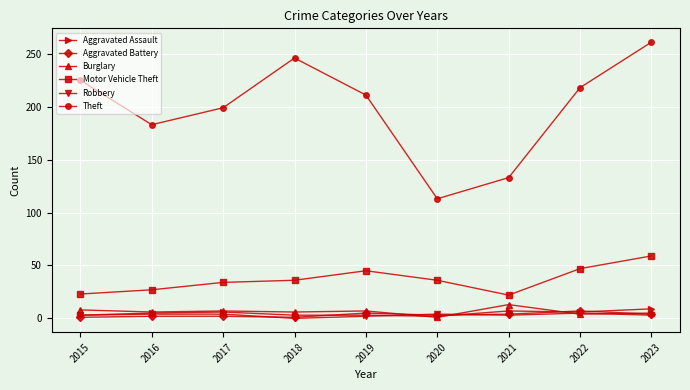

True or false: Burglary has more than 0 interior local peaks.

True